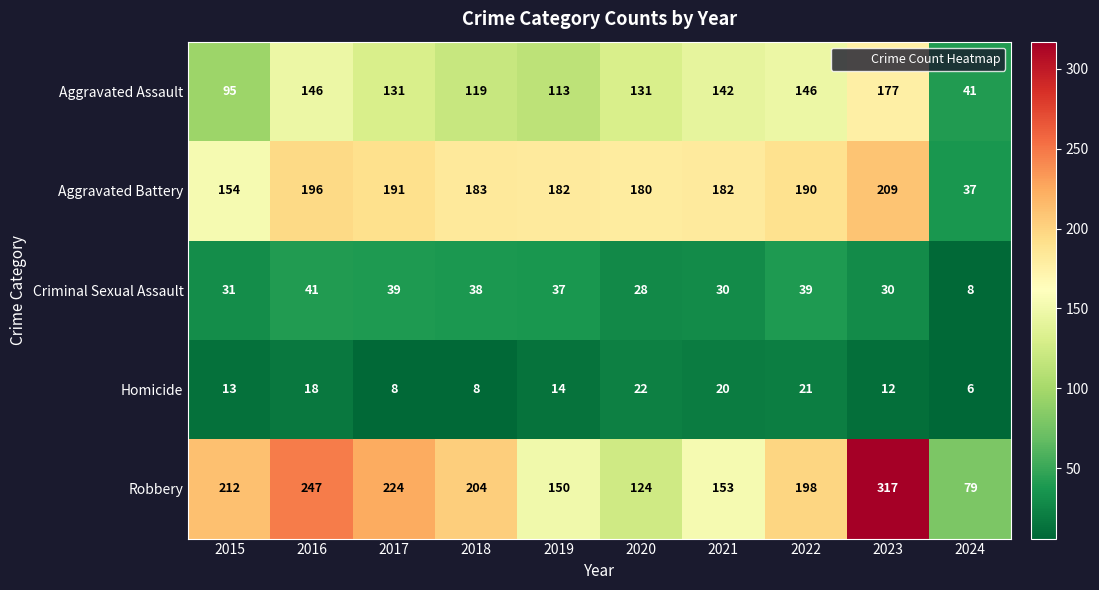

At 2020, list the series in order from largest to smallest.

Aggravated Battery, Aggravated Assault, Robbery, Criminal Sexual Assault, Homicide